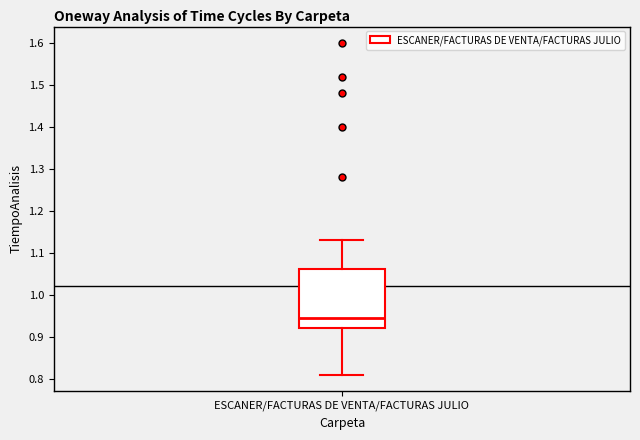

Read this box plot against the y-axis: the position of the median line, the range covered by the box, and the ends of both whiskers. The values are not printed on the chart, so give them approximately, as read against the axis.

median 0.95, box 0.92 to 1.06, whiskers 0.81 to 1.13